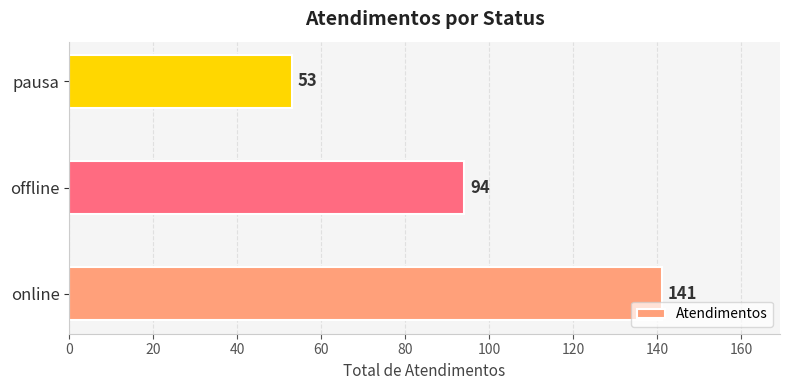

Count the number of data series in this chart.

1